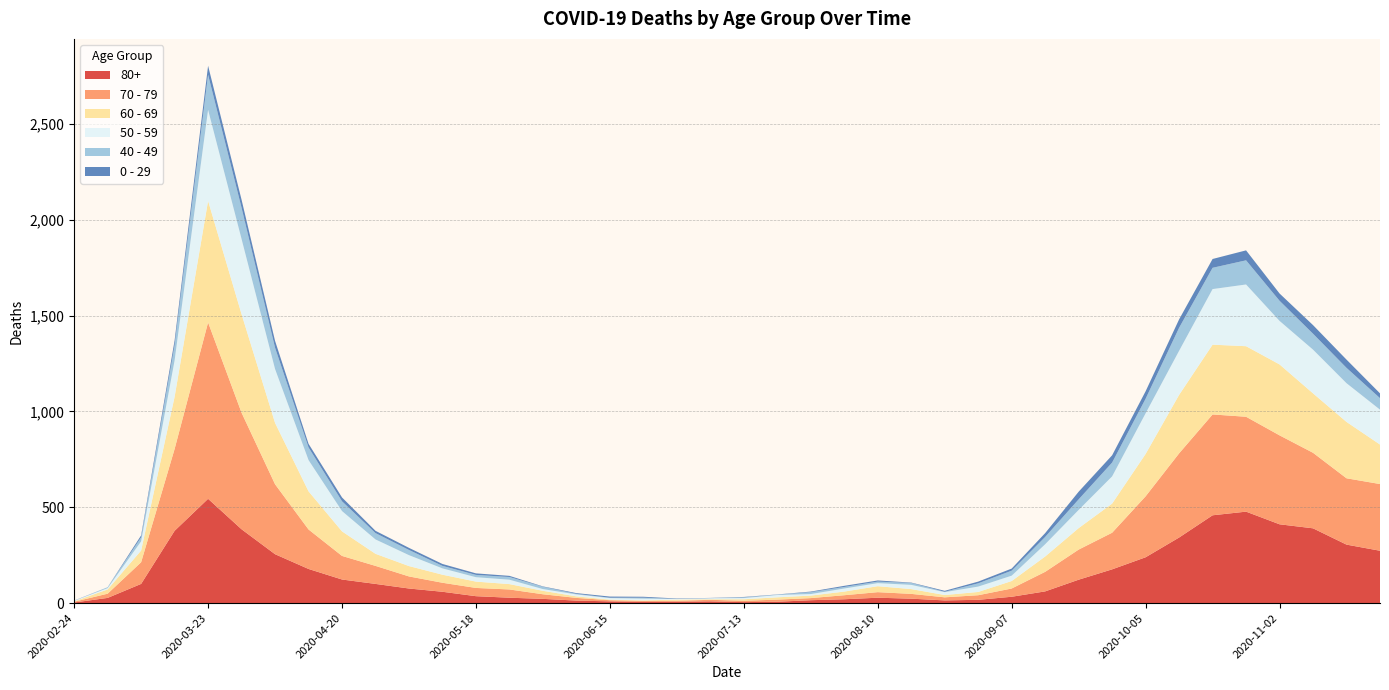

Reading right to left, list all the values displayed in this chart.

80+: 273	305	390	411	477	458	342	239	176	122	61	33	17	14	23	28	20	15	7	5	9	7	6	9	13	22	28	36	59	76	100	123	178	255	385	544	377	100	27	3
70 - 79: 348	346	394	464	495	526	439	318	191	157	102	43	24	16	25	29	21	11	11	7	8	5	5	6	14	24	43	43	47	63	94	123	206	365	608	920	427	113	22	4
60 - 69: 206	294	310	370	368	364	305	221	152	112	80	39	17	12	25	31	19	13	12	8	3	6	3	3	8	18	28	33	42	54	63	128	199	320	514	634	272	61	22	2
50 - 59: 182	202	228	227	322	290	230	212	142	95	64	28	28	15	22	16	16	8	12	6	5	3	9	8	10	9	23	23	33	57	75	106	163	281	392	475	190	48	7	3
40 - 49: 60	80	83	105	126	111	120	76	72	55	38	26	17	2	10	8	8	10	2	4	1	1	5	2	3	12	14	12	13	27	33	51	66	111	163	183	79	21	5	0
0 - 29: 25	43	45	38	52	46	44	39	38	40	20	11	9	5	2	6	6	3	1	2	1	2	5	6	4	2	6	8	10	11	12	20	19	36	42	47	25	10	0	1